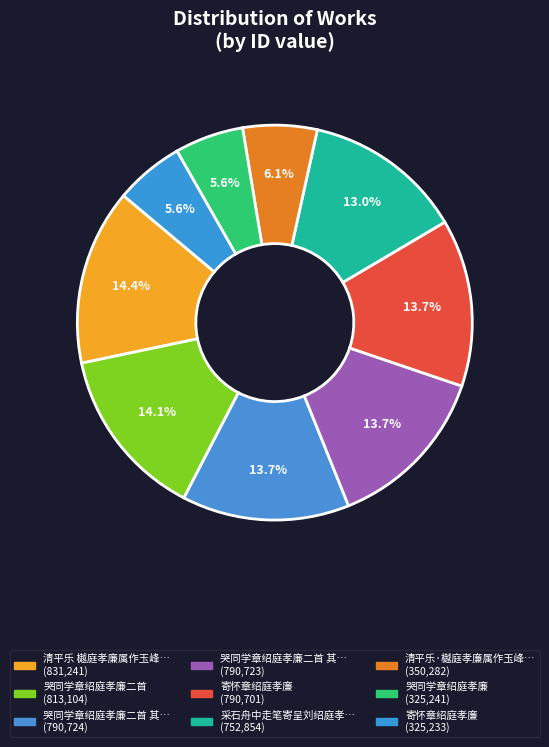

Is there a majority slice in this chart?

No